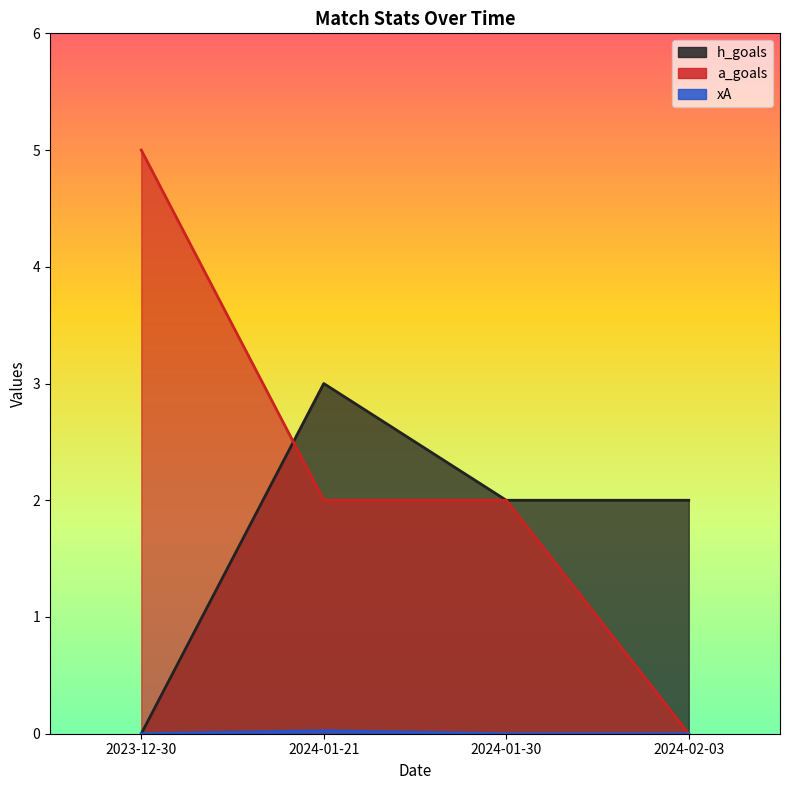

How many values in h_goals are above zero?

3